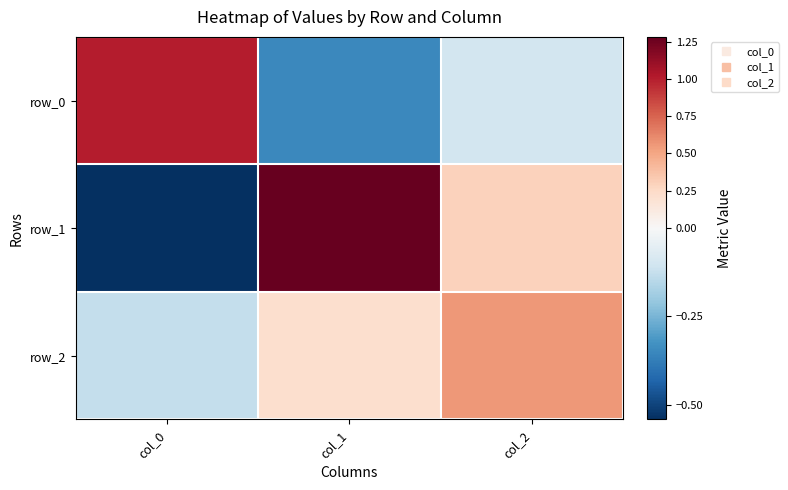

The value of row_1 at col_0 is -0.5. True or false?

True